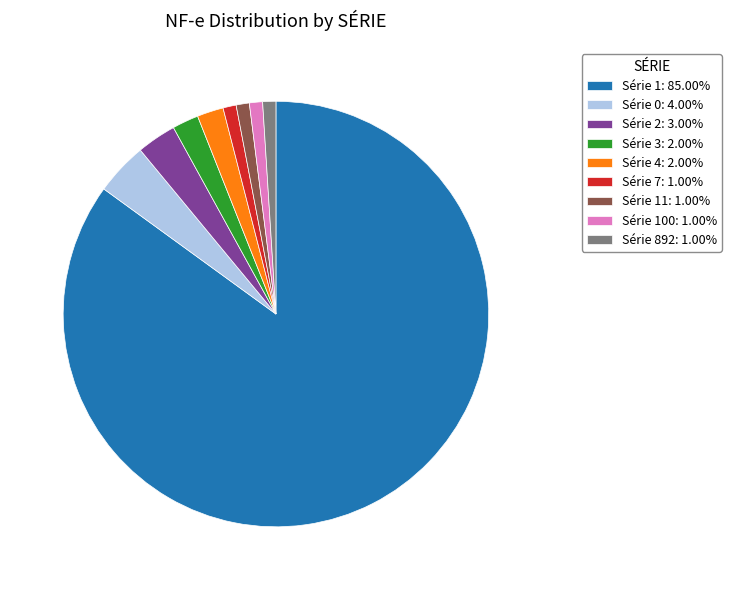

Is Série 11: 1.00% the majority of the pie?

No